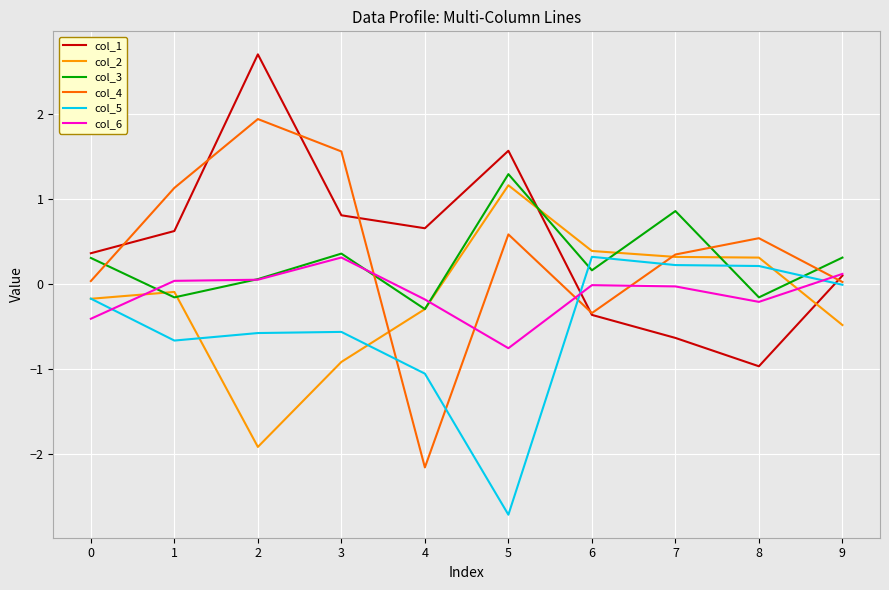

At how many categories does at least one series exceed 0?

10